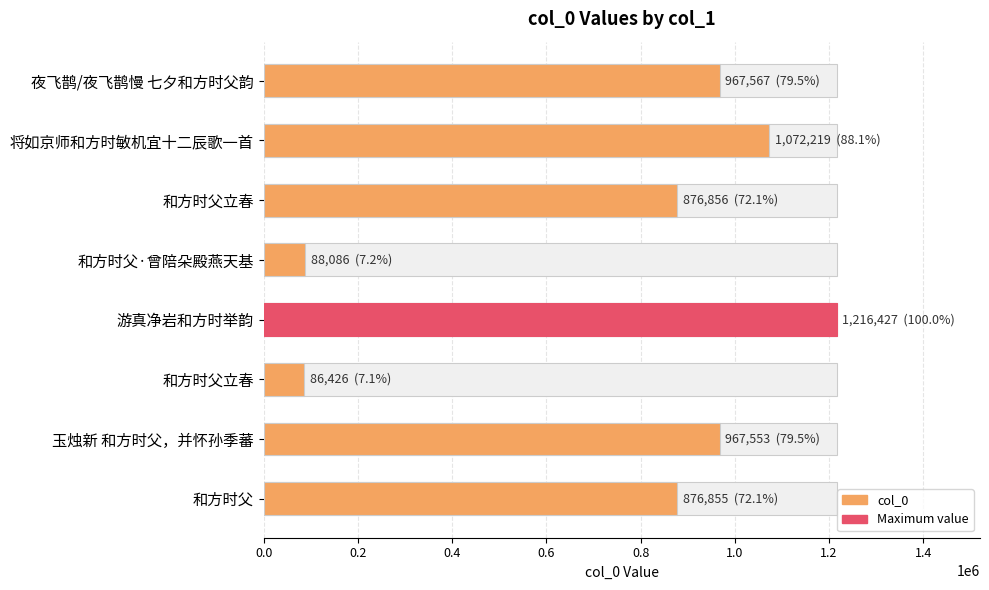

Are the bars horizontal?

Yes